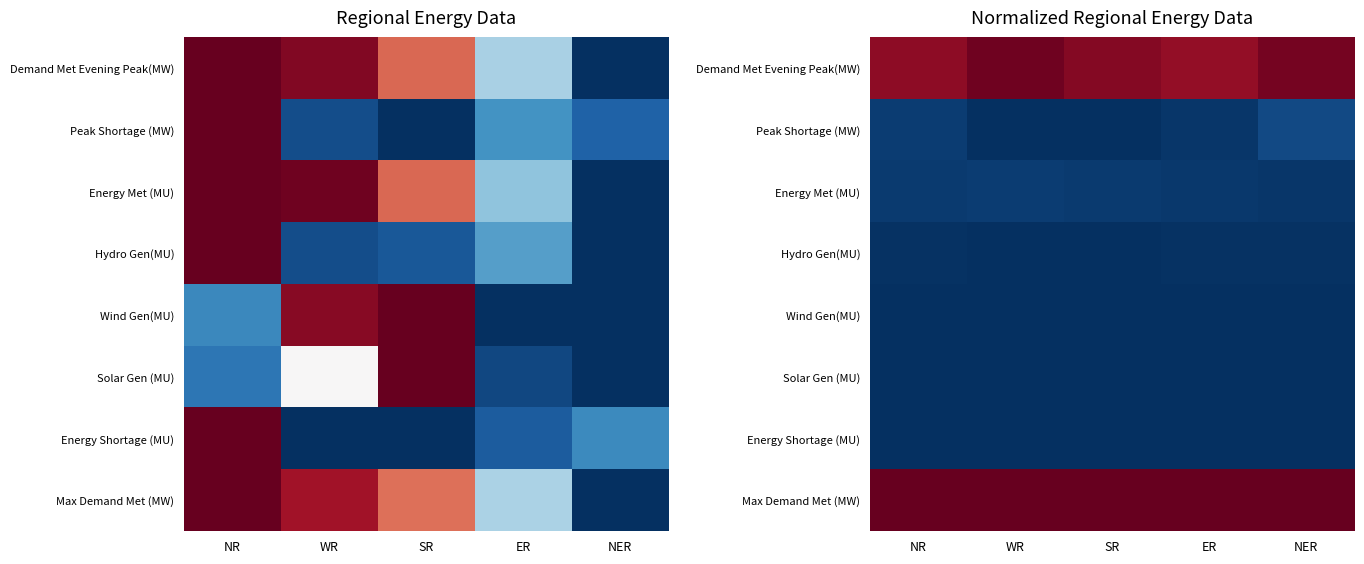

Which series has the largest total across all categories?

Max Demand Met (MW)